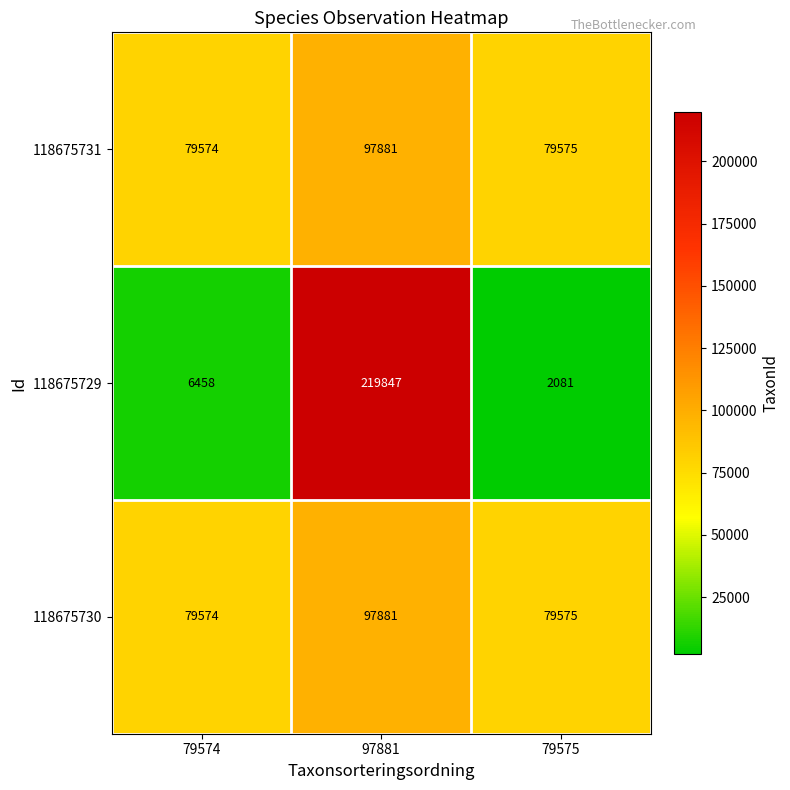

What value does the 118675731 series have at 79574, to the nearest 10?

79570